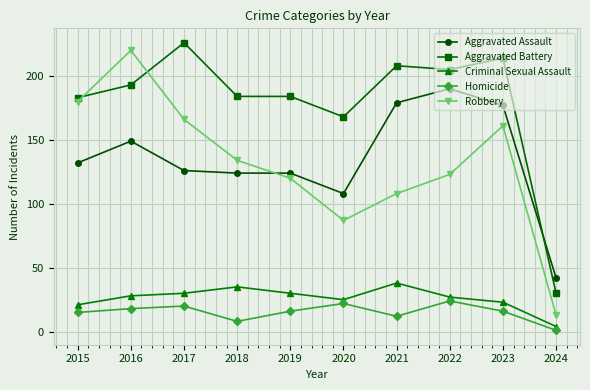

What is the difference between the maximum and minimum values in the Homicide series?

23